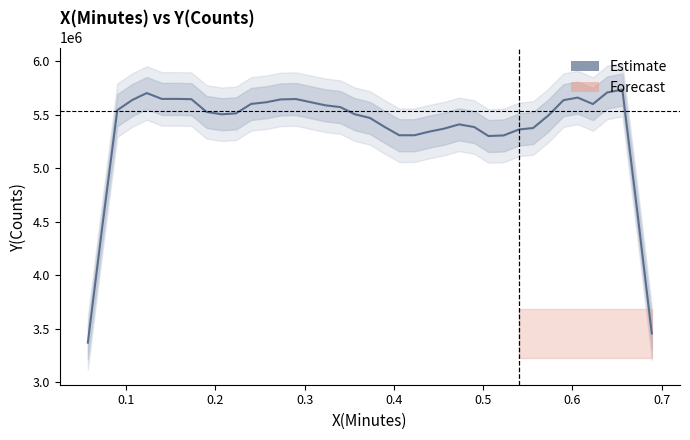

How many data points are above 5513795?

20